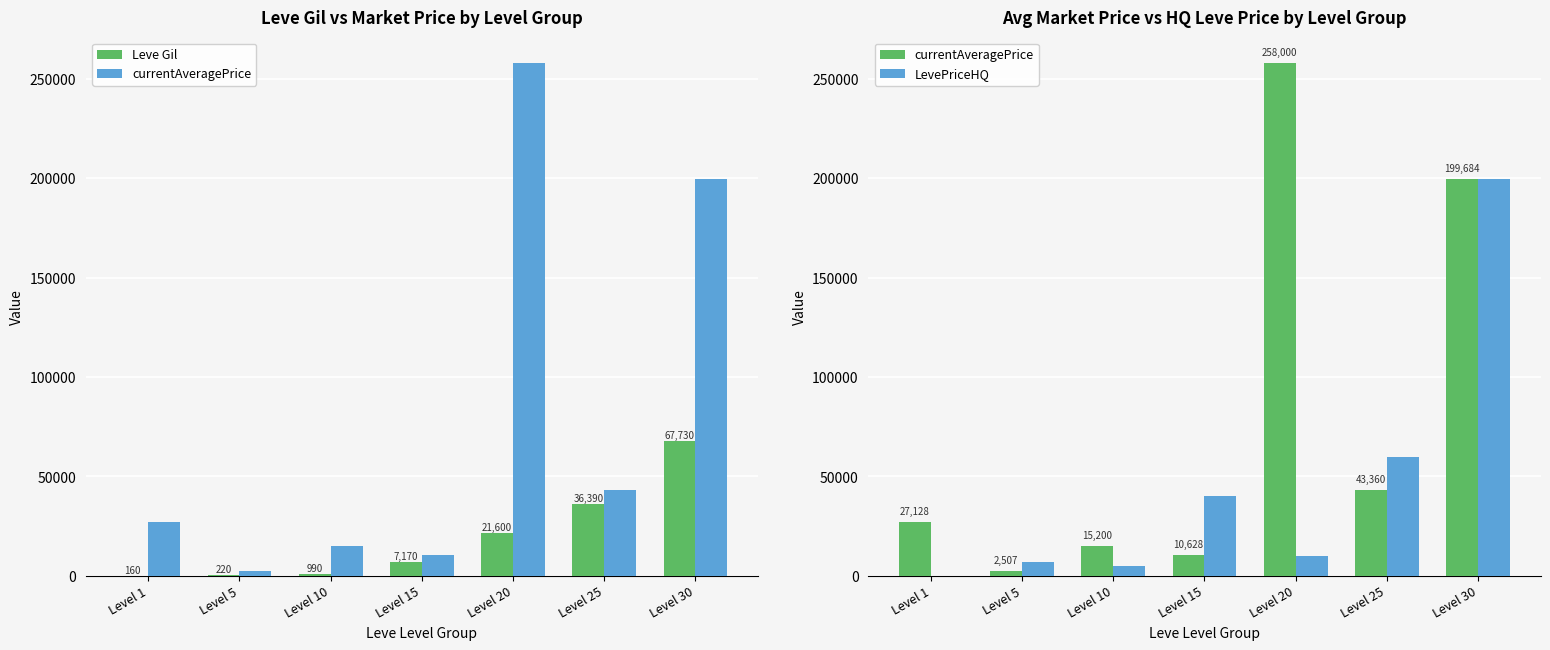

What is the approximate value of LevePriceHQ at Level 30?

199684.0